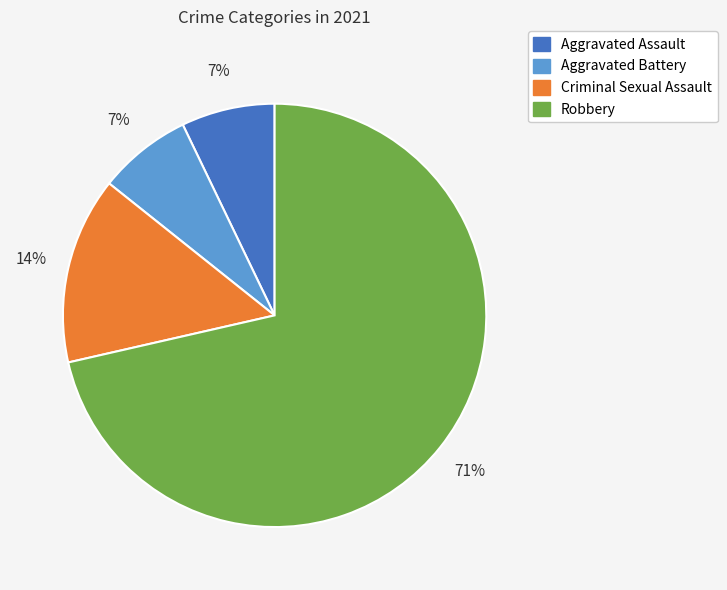

Is there a majority slice in this chart?

Yes